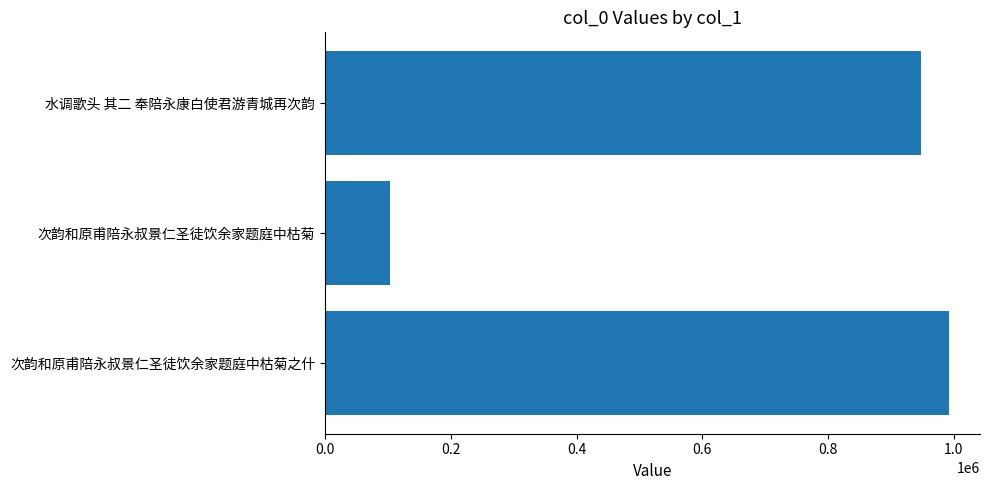

Is it true that the value at 水调歌头 其二 奉陪永康白使君游青城再次韵 is 947726?

True